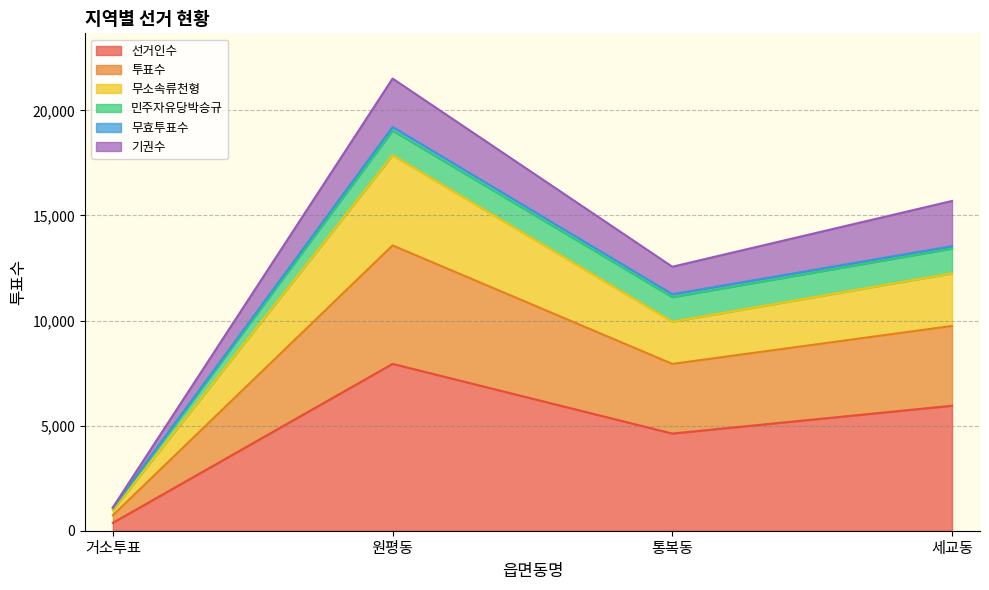

At which category is the sum across all series the highest?

원평동